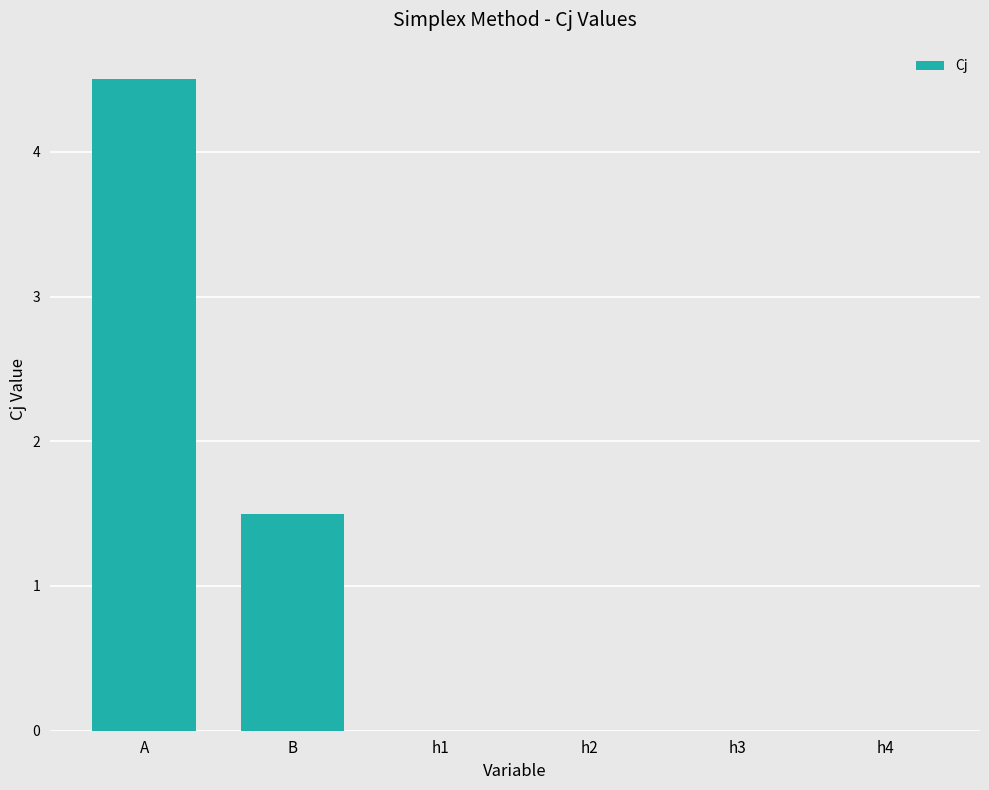

The chart shows a value of 0.0 at h1. True or false?

True